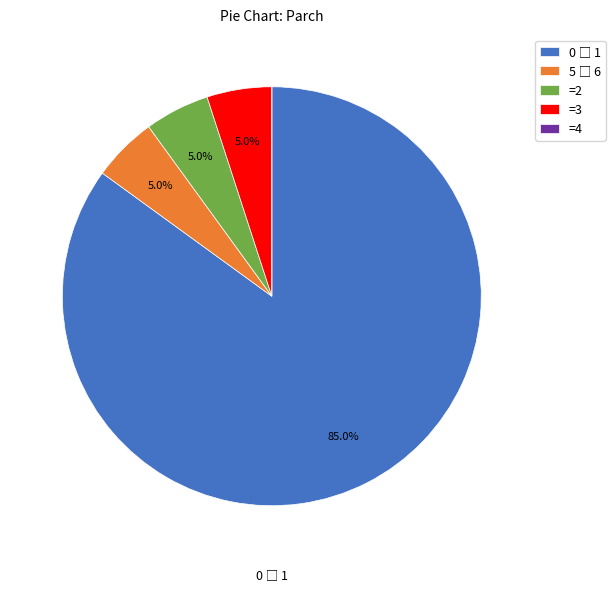

Is there any slice that represents more than half of the pie?

Yes